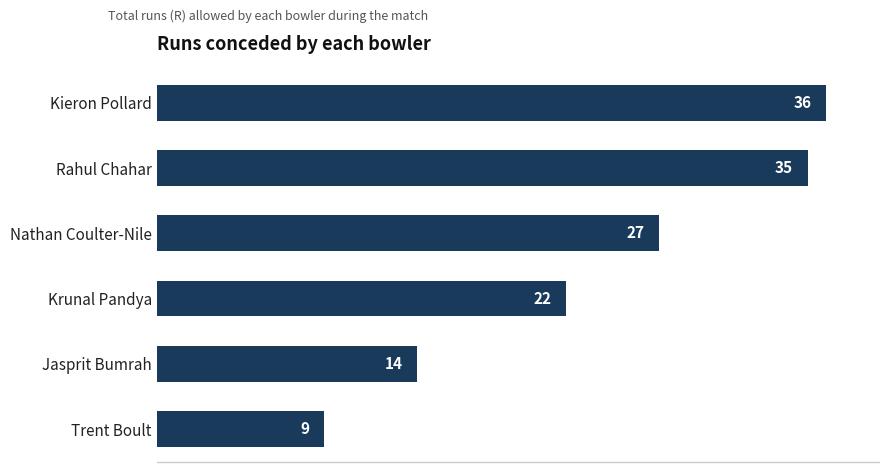

Reading bottom to top, list all the values displayed in this chart.

9	14	22	27	35	36